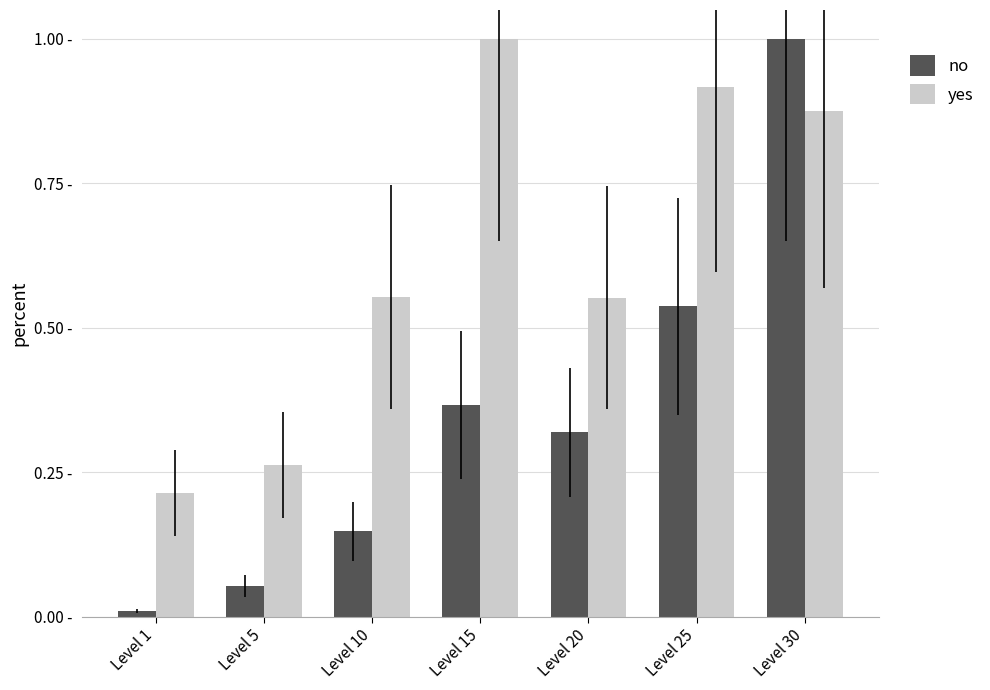

Are the bars grouped side by side (vs. stacked)?

Yes